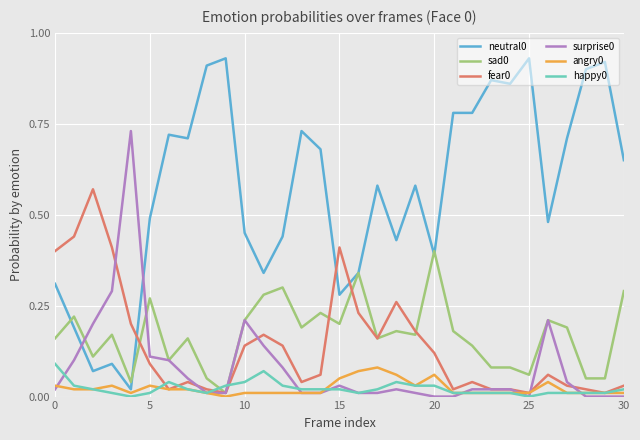

How many lines are shown in the chart?

6